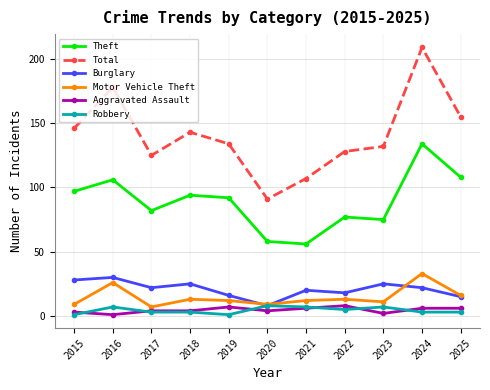

The Robbery series shows 8 at 2020. True or false?

True